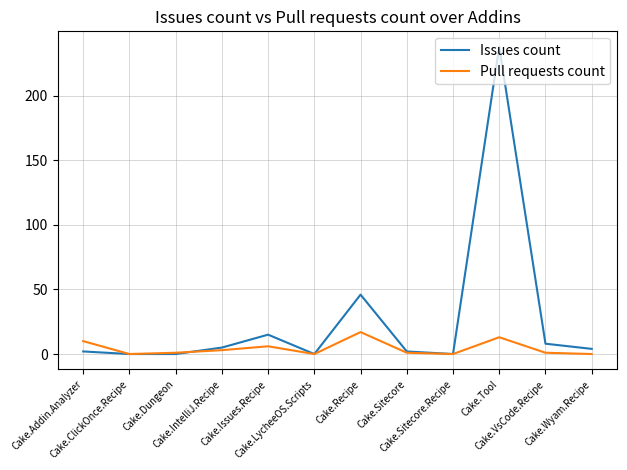

At which label does Issues count first exceed 4?

Cake.IntelliJ.Recipe